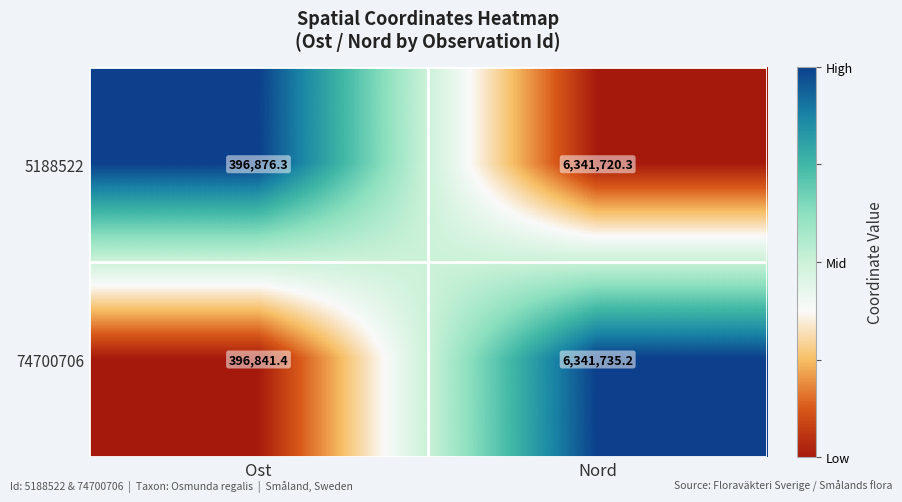

Which series changed the most between Ost and Nord?

74700706